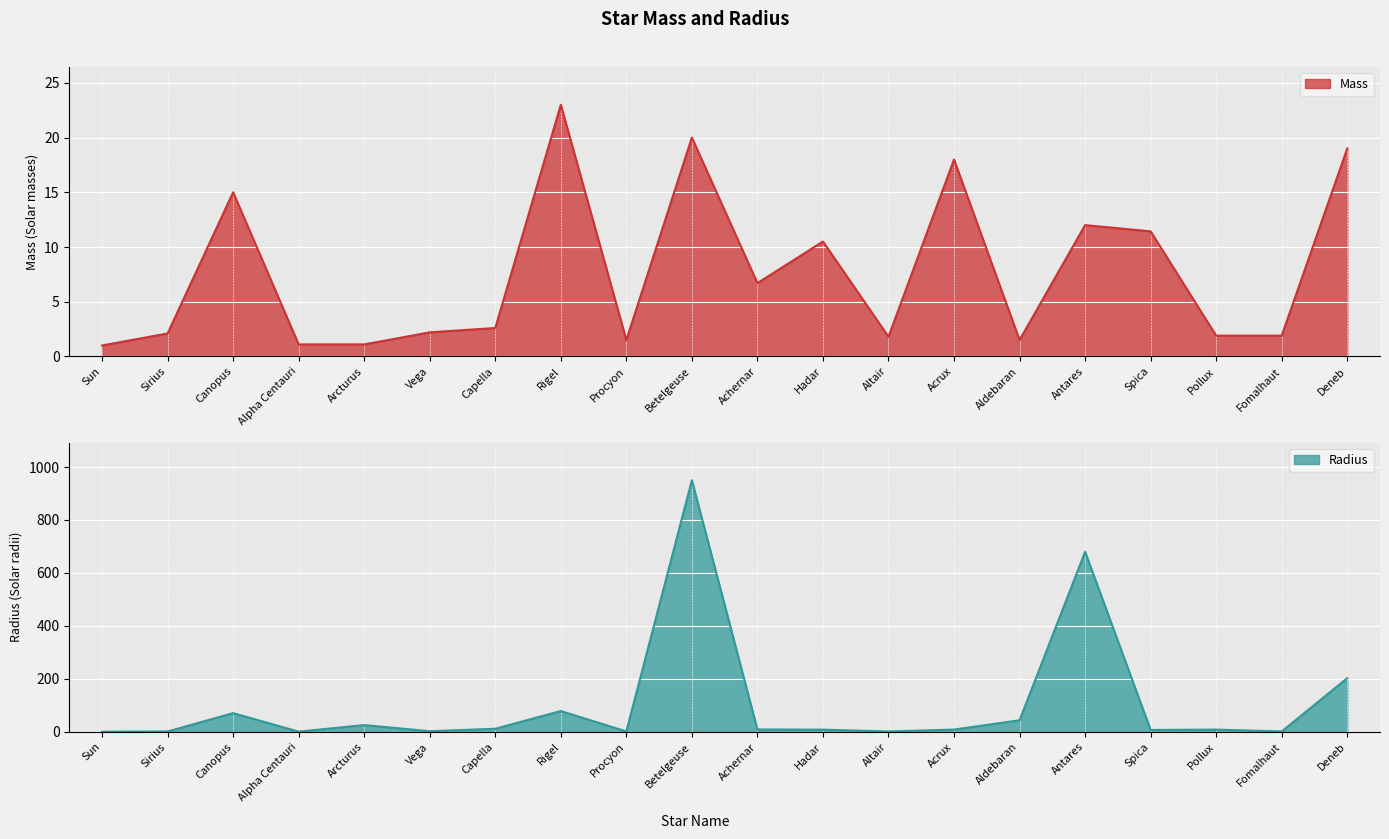

Where is the first local minimum for Mass?

Procyon